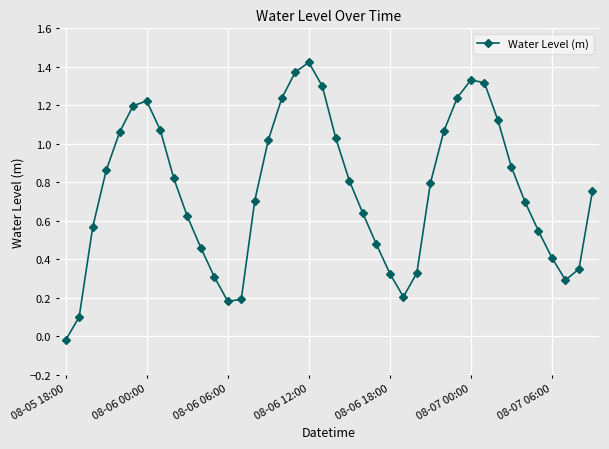

How many points are higher than both their immediate neighbors (excluding endpoints)?

3